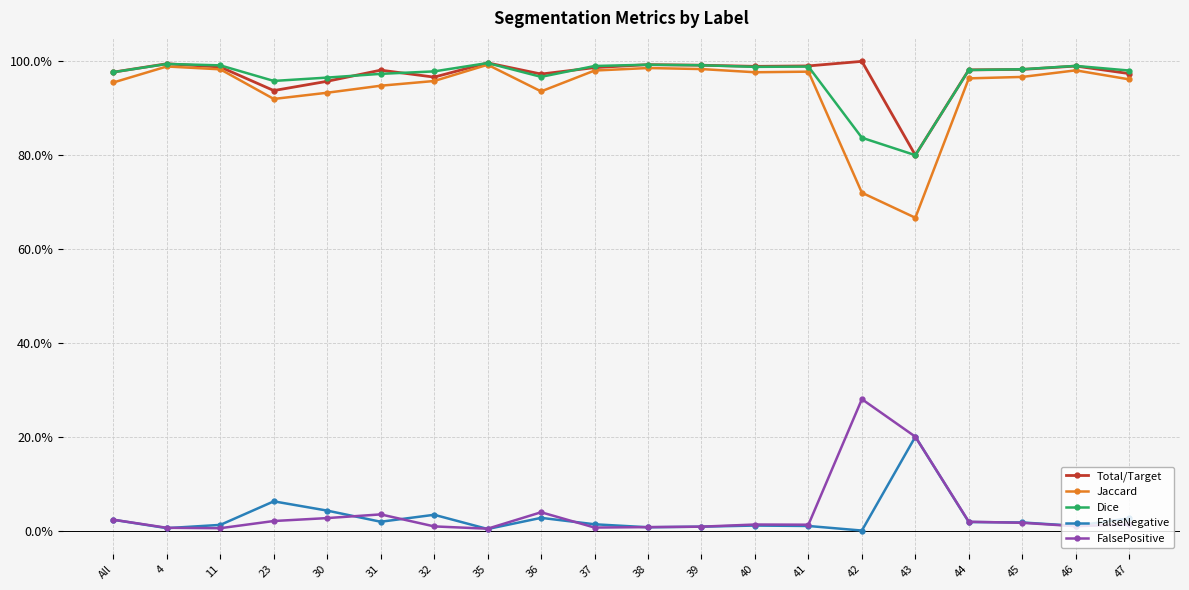

Which series changed the most between 31 and 46?

Jaccard